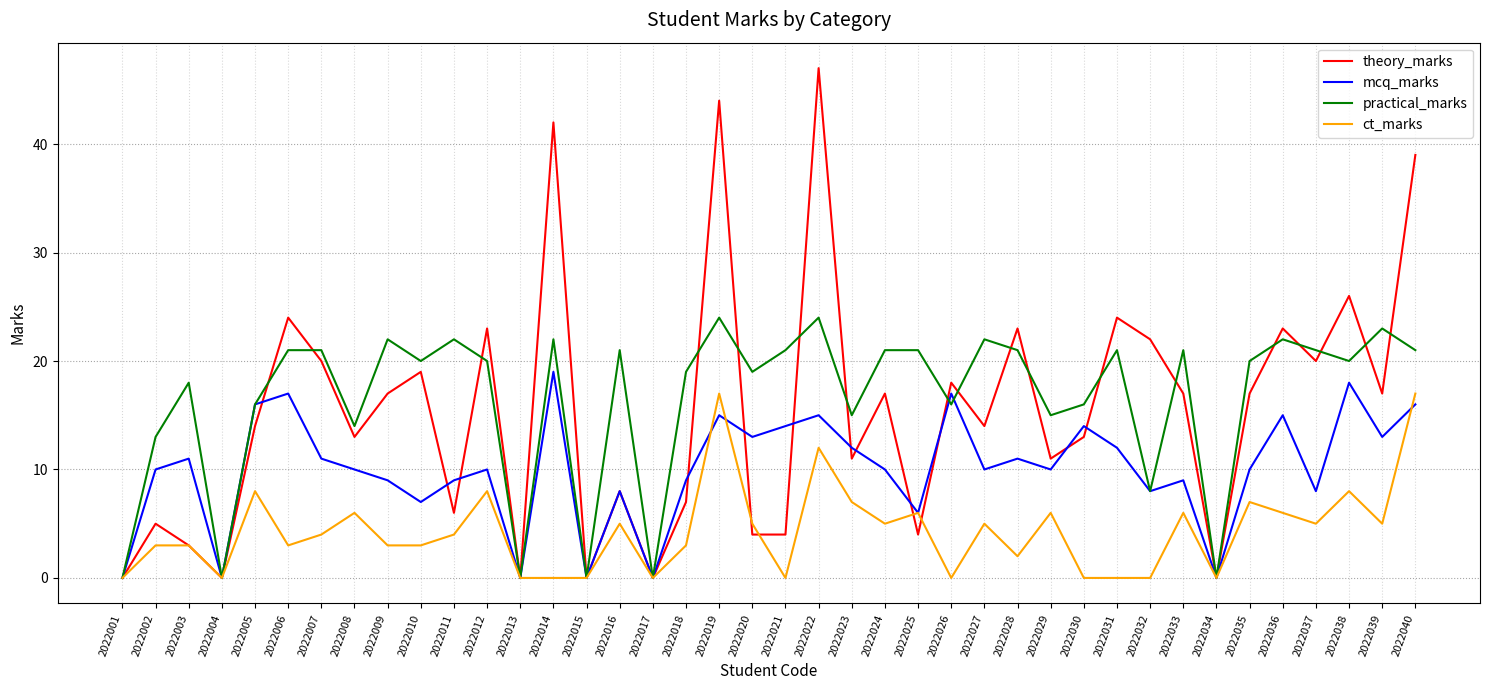

What value does the theory_marks series have at 2022002?

5